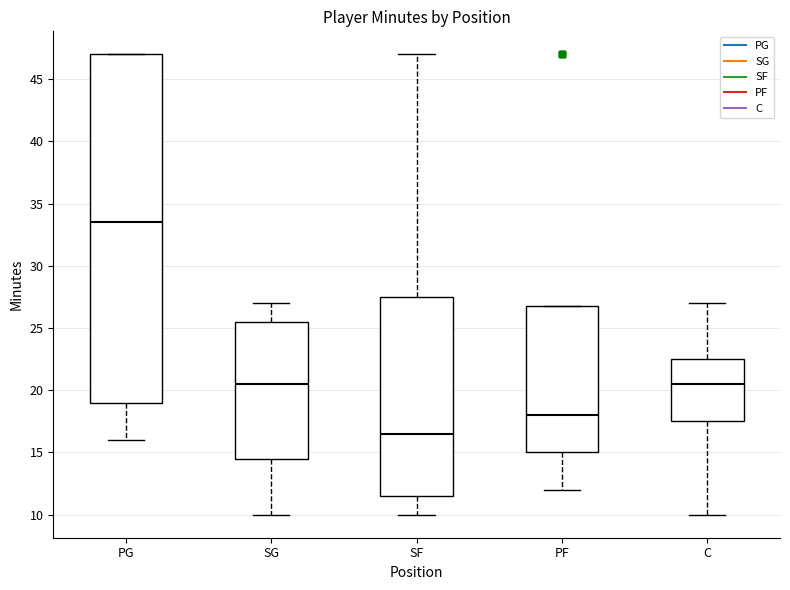

Which box is the tallest, from its lower edge to its upper edge?

PG